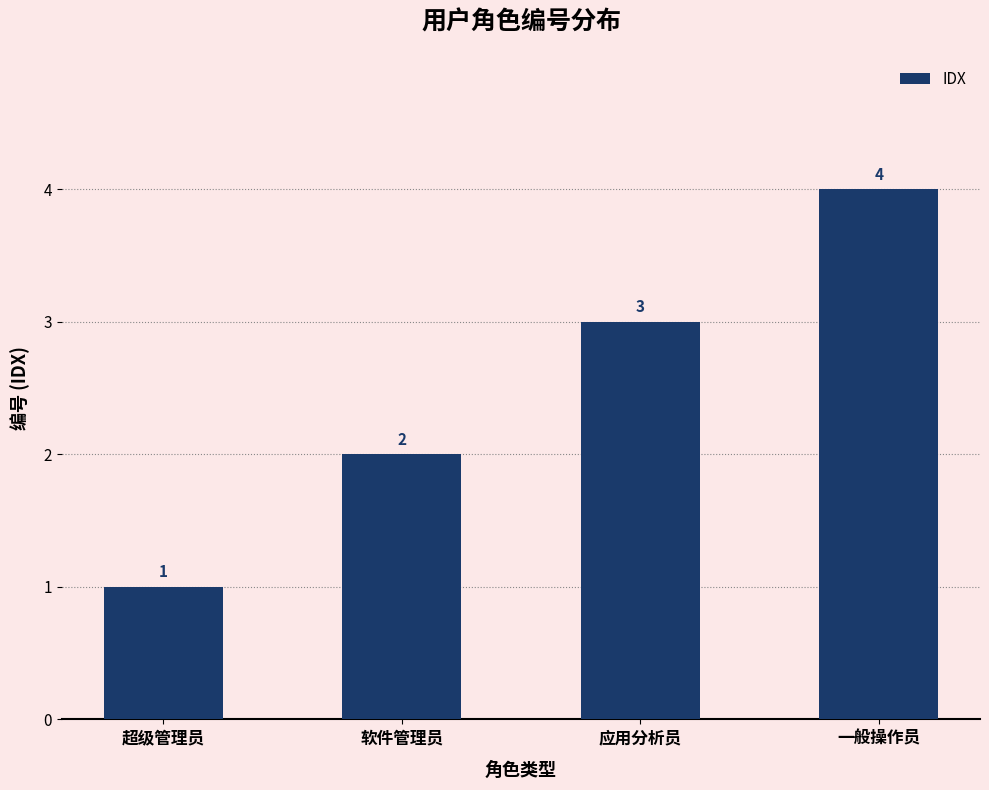

What is the ratio of the value at 应用分析员 to the value at 软件管理员?

1.5